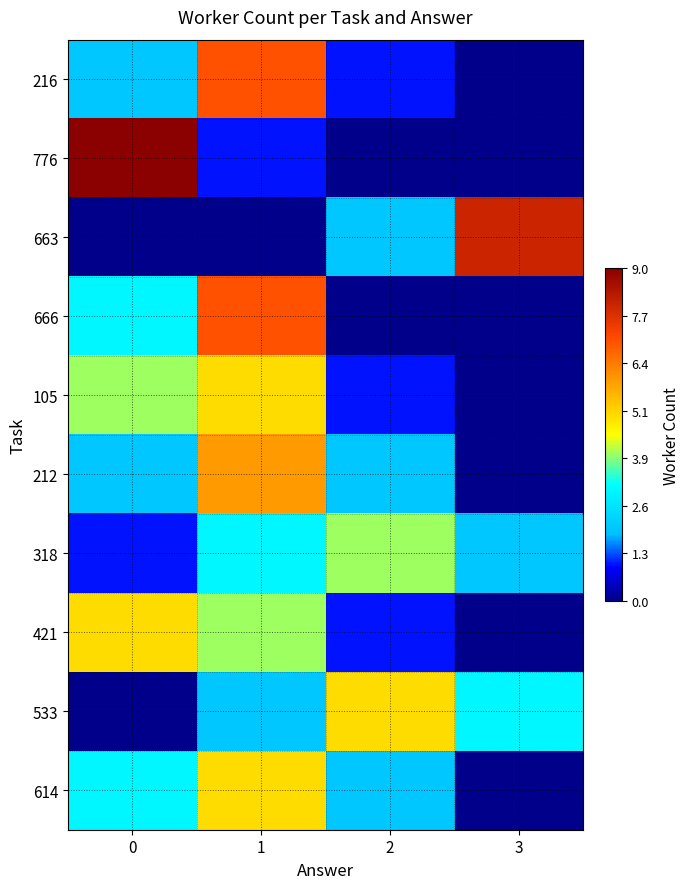

Reading left to right, what are all the values shown in this chart?

216: 0=2	1=7	2=1	3=0
776: 0=9	1=1	2=0	3=0
663: 0=0	1=0	2=2	3=8
666: 0=3	1=7	2=0	3=0
105: 0=4	1=5	2=1	3=0
212: 0=2	1=6	2=2	3=0
318: 0=1	1=3	2=4	3=2
421: 0=5	1=4	2=1	3=0
533: 0=0	1=2	2=5	3=3
614: 0=3	1=5	2=2	3=0